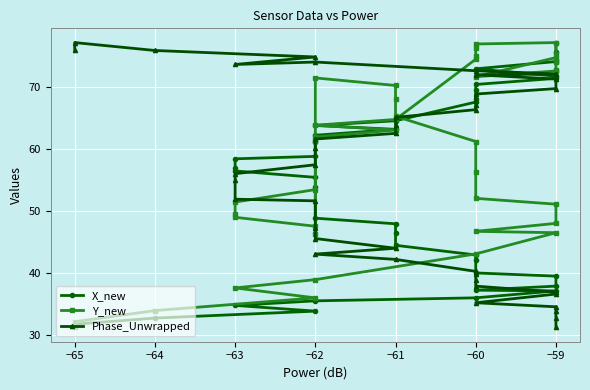

True or false: X_new has more than 2 points higher than both neighbors.

False